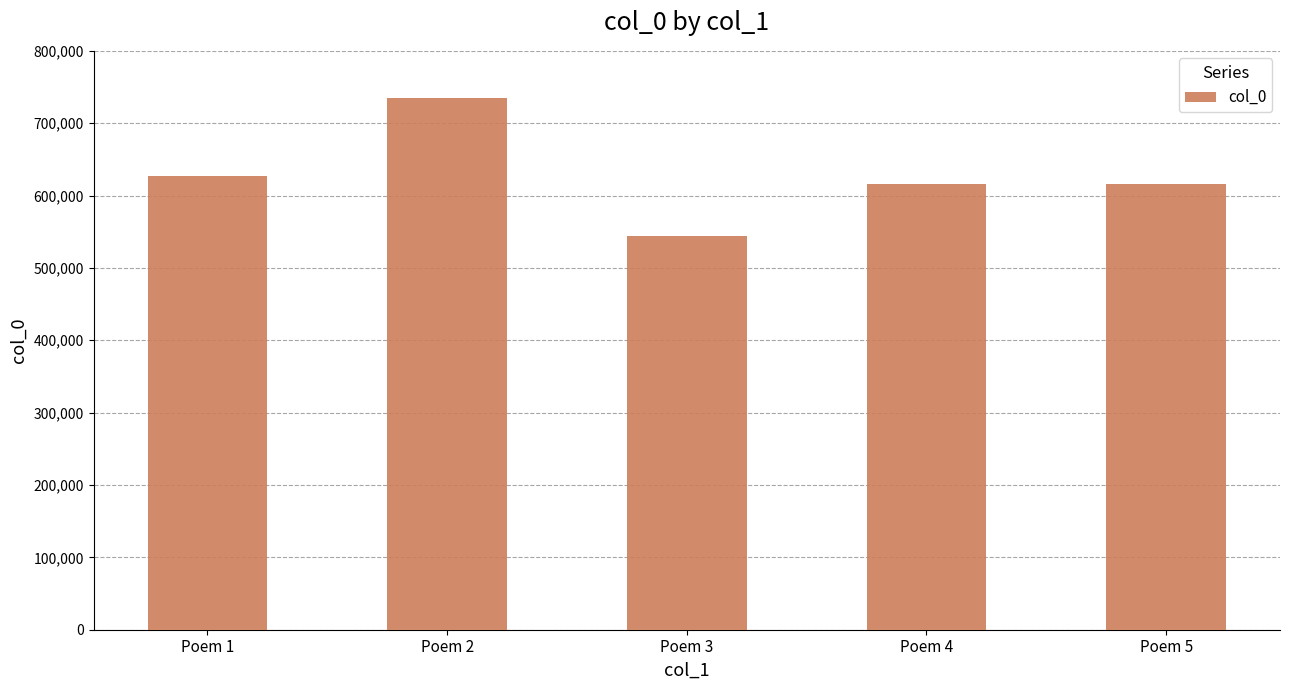

At which category does the chart reach its minimum across all series?

Poem 3